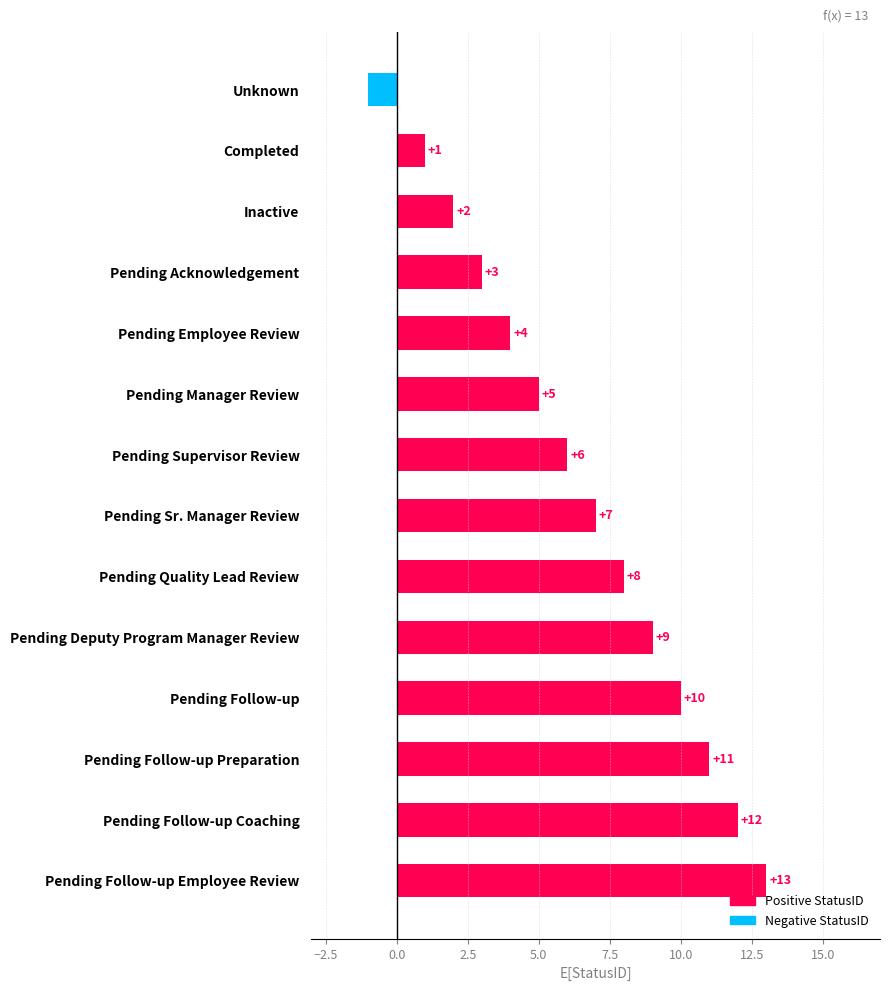

What position from the top is Pending Follow-up Coaching?

13